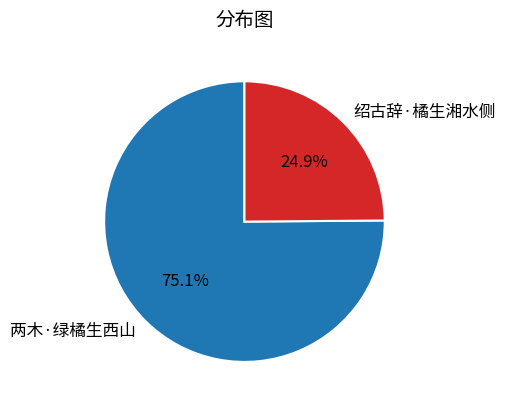

How many segments does this pie chart have?

2